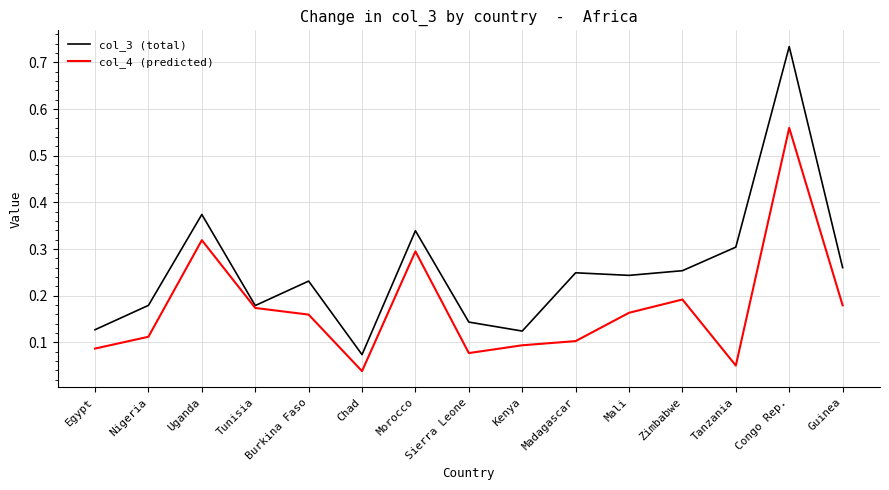

Does the chart have visible grid lines?

Yes